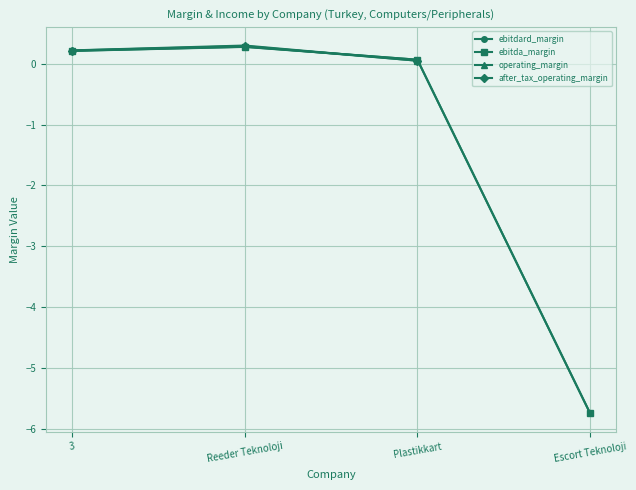

How many series are shown in this chart?

4